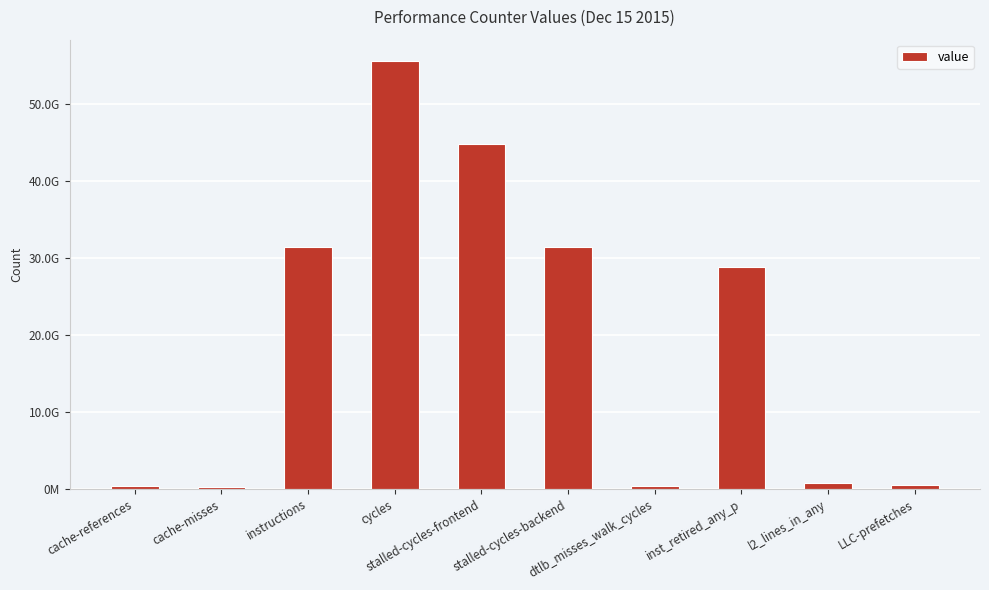

Does the chart contain any negative values?

No